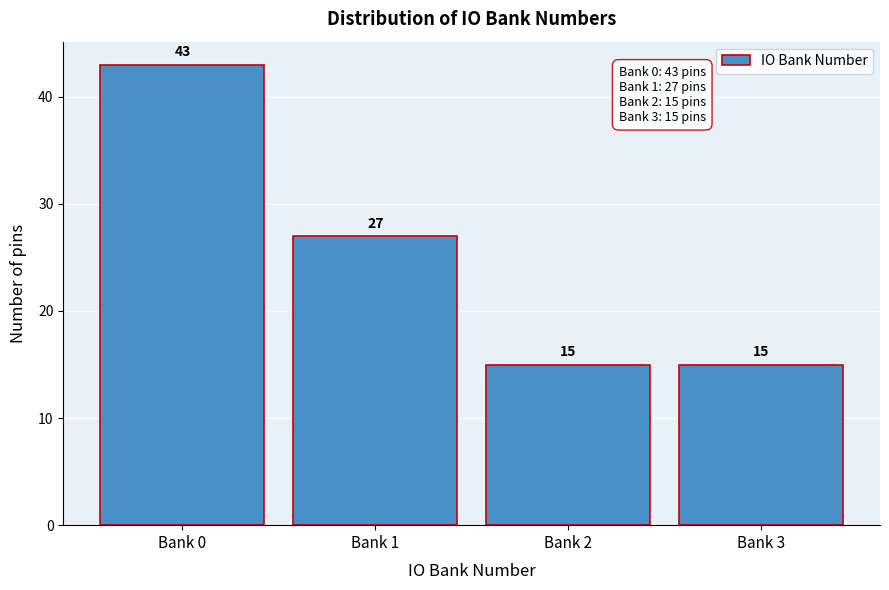

Reading left to right, extract all data points from this chart.

Bank 0=43	Bank 1=27	Bank 2=15	Bank 3=15